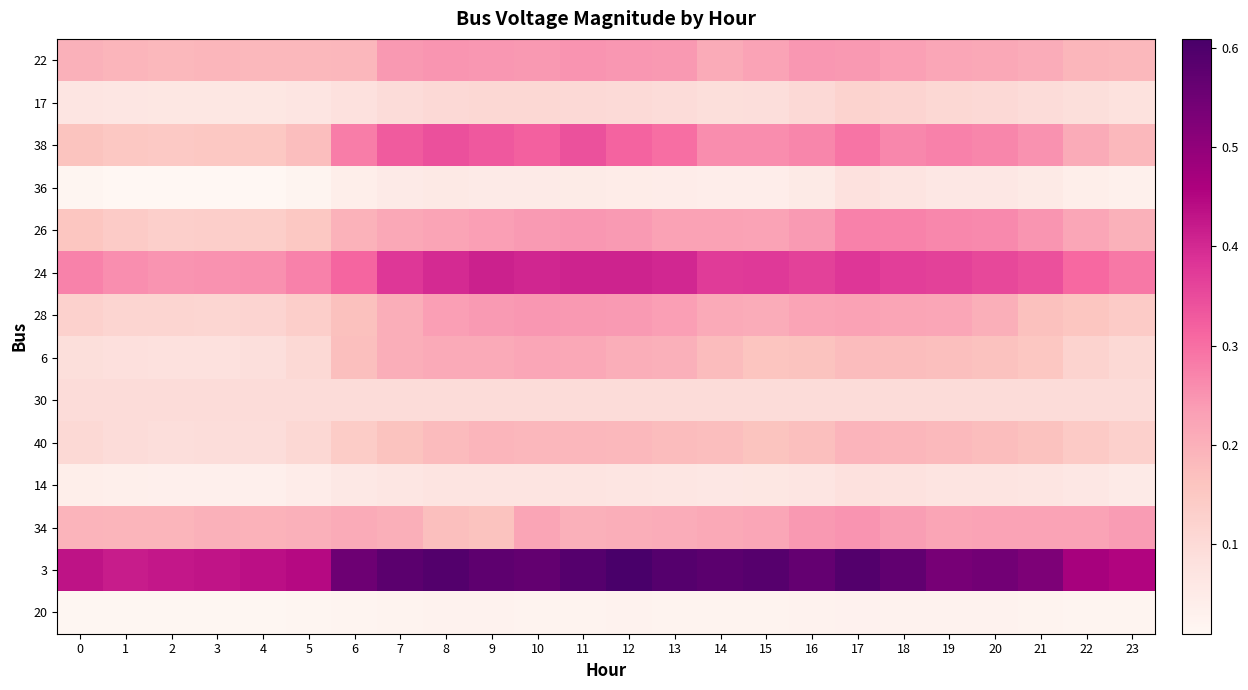

Which series changed the most between 16 and 19?

3